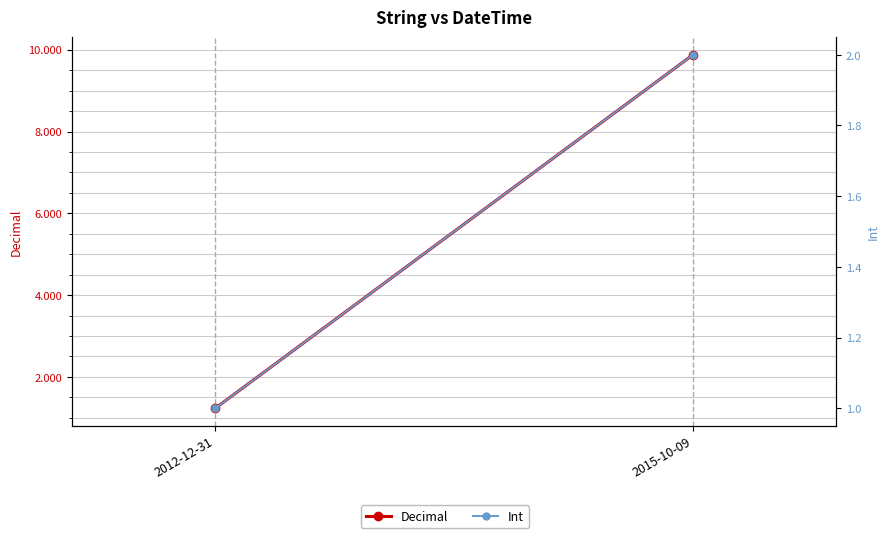

What is the greatest value displayed?

9.9